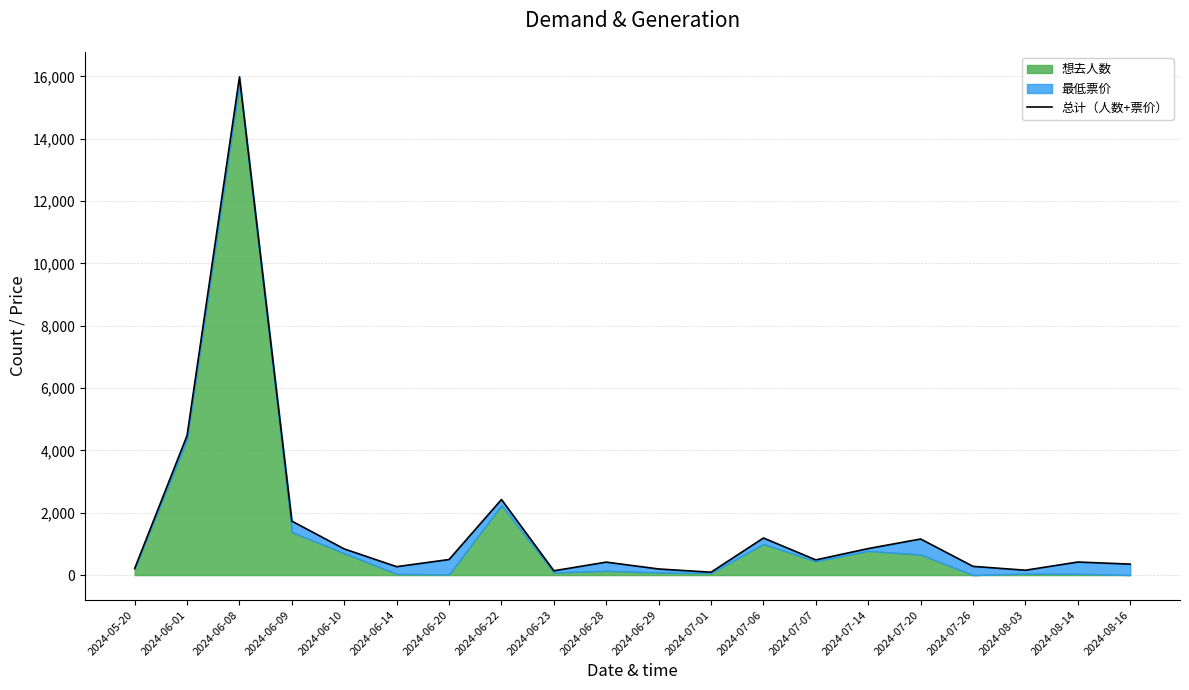

What is the sum of the values at 2024-08-14 and 2024-06-10?

1258